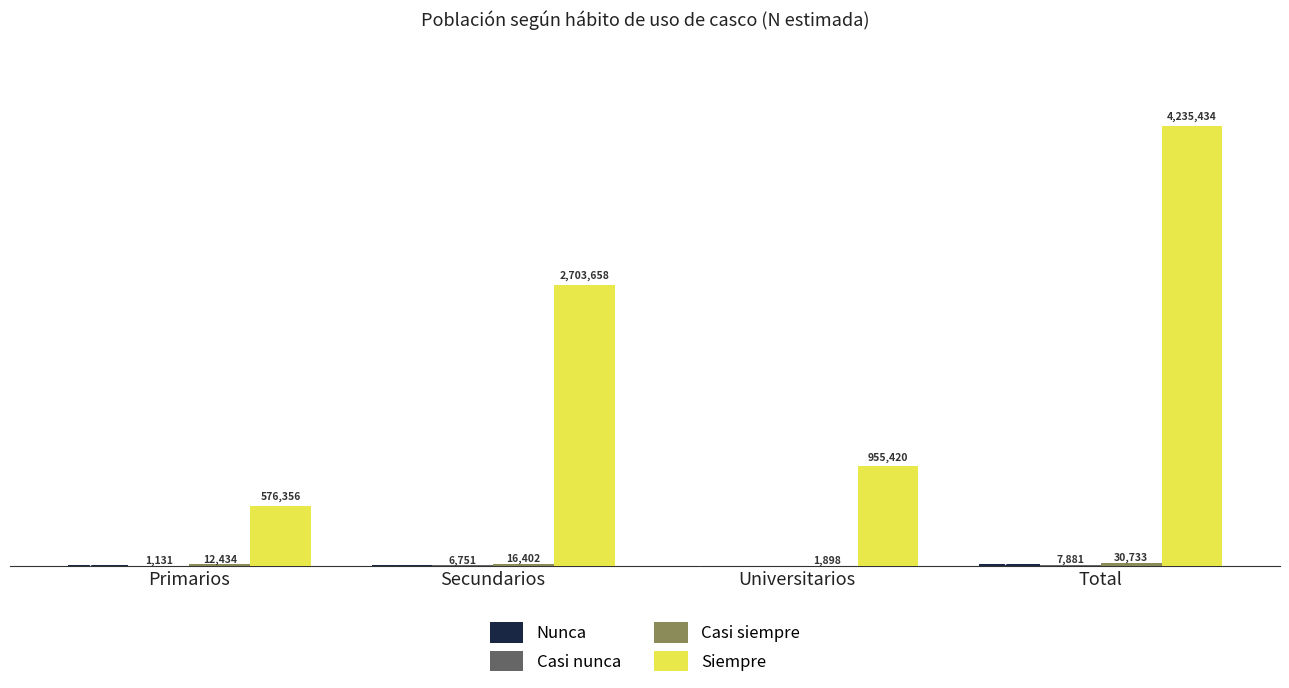

Where does the Casi siempre series first go above 16402?

Total